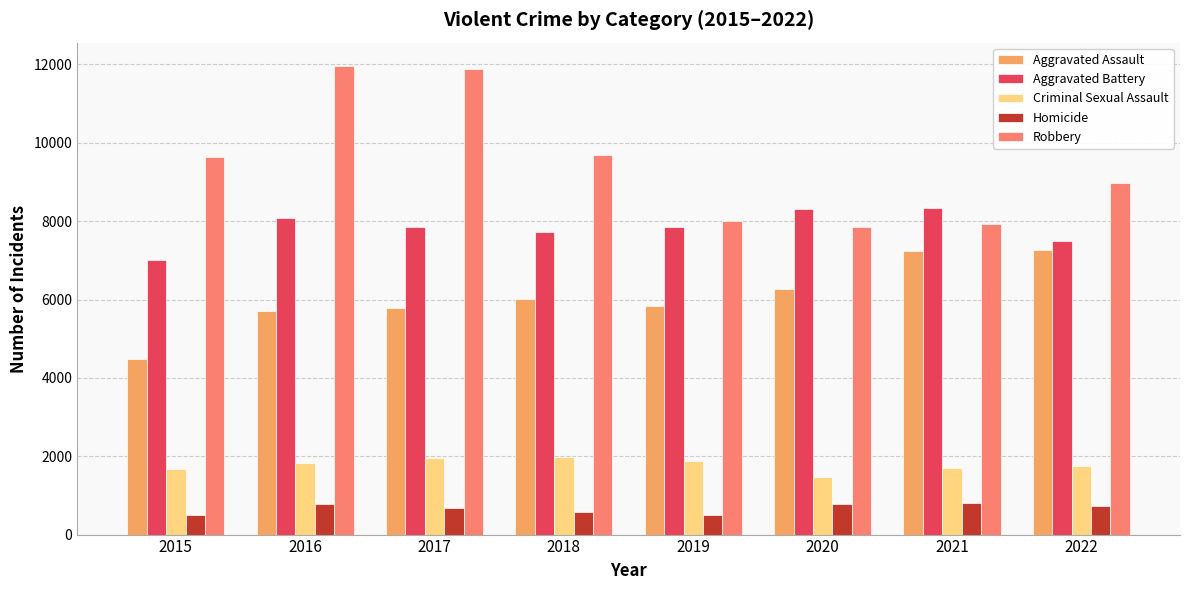

Where is Aggravated Battery nearest to the value 7682?

2018